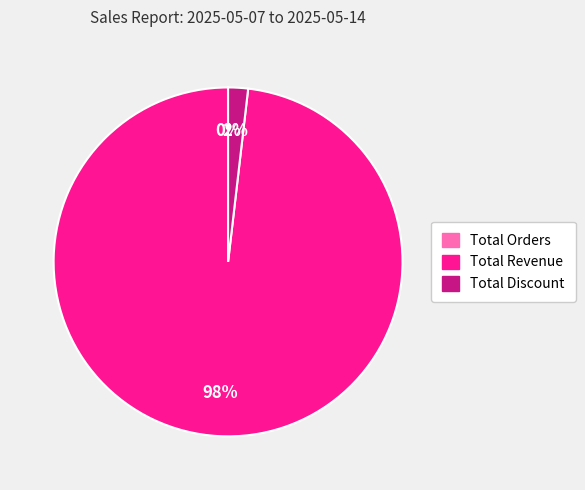

Is it true that Total Discount is 2% of the pie?

True